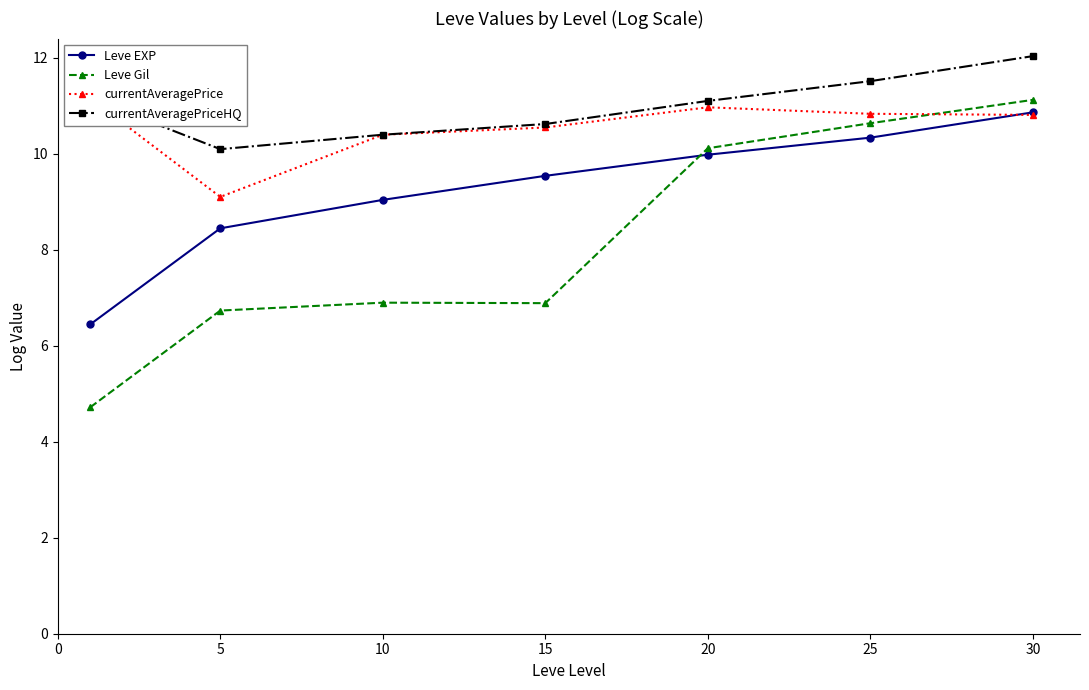

What is the spread (max minus min) of values at 10?

3.5